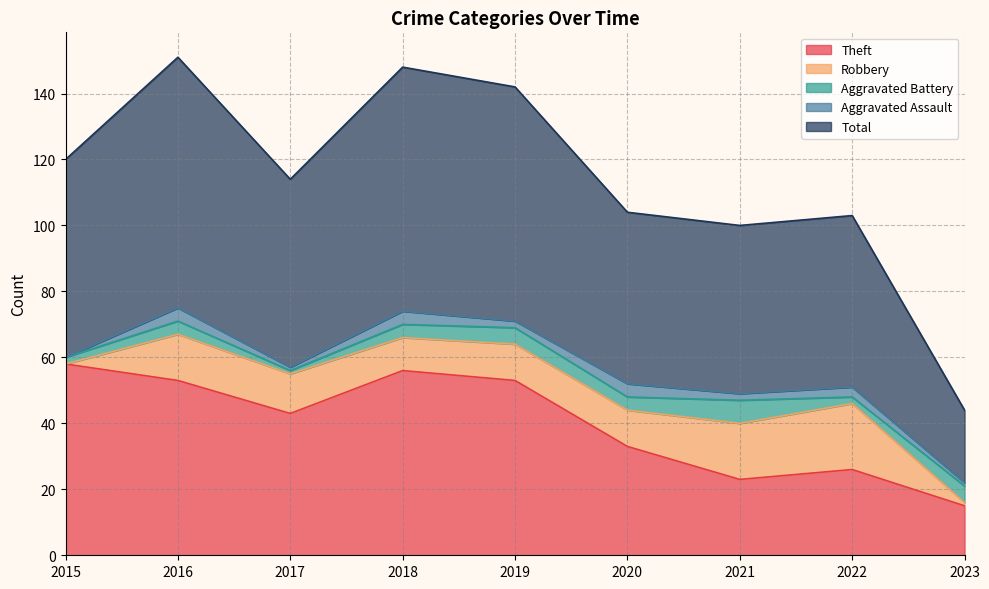

Reading left to right, extract all data points from this chart.

Theft: 58	53	43	56	53	33	23	26	15
Robbery: 0	14	12	10	11	11	17	20	1
Aggravated Battery: 2	4	1	4	5	4	7	2	5
Aggravated Assault: 0	4	1	4	2	4	2	3	1
Total: 60	76	57	74	71	52	51	52	22